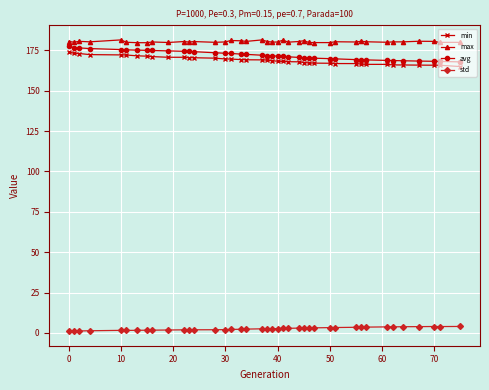

What is the value of the max point at the 3rd from the left?

180.6